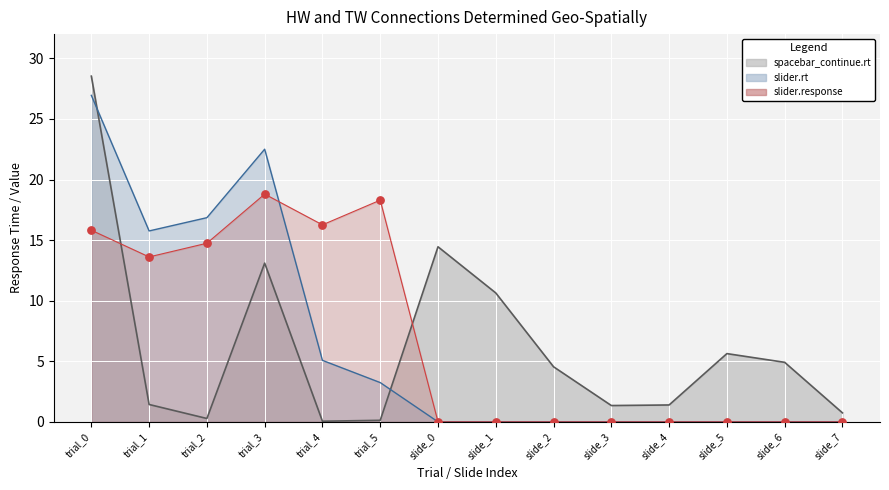

At which category is the sum across all series the highest?

trial_0